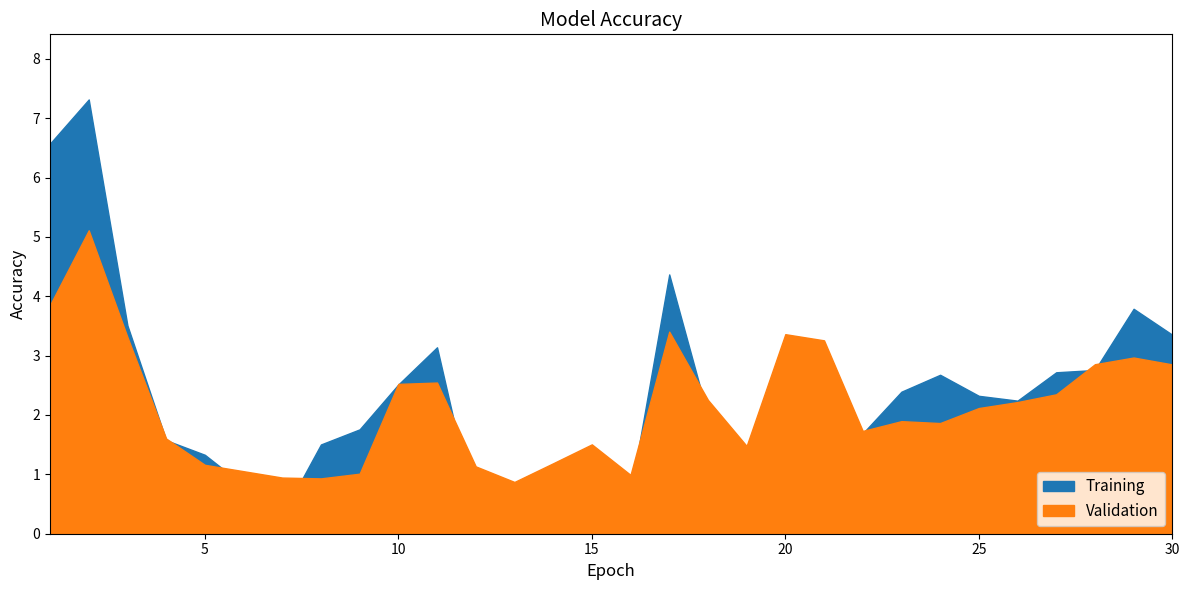

What is the sum of the true values at 10 and 26?

4.8